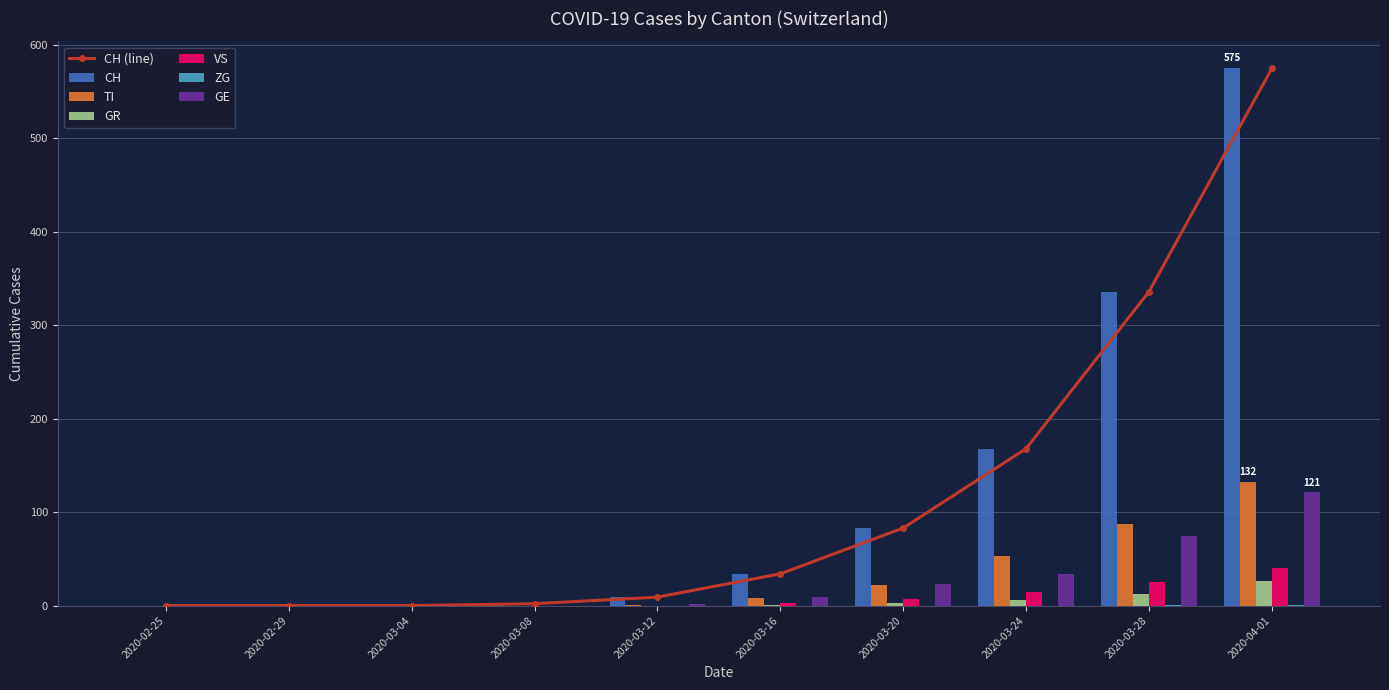

The VS series shows 0 at 2020-02-29. True or false?

True